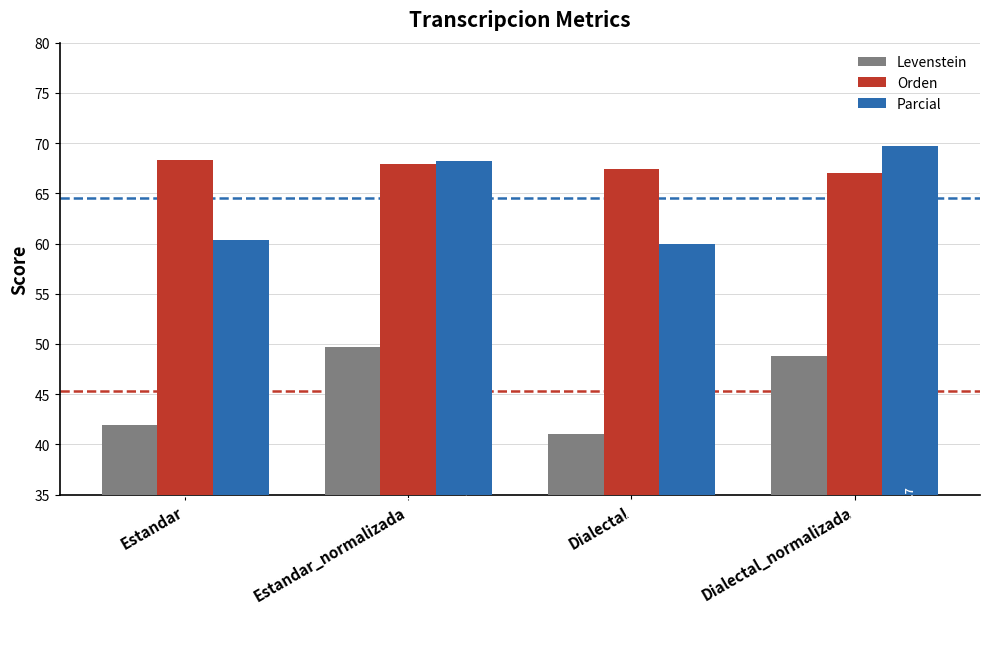

Are the bars horizontal?

No